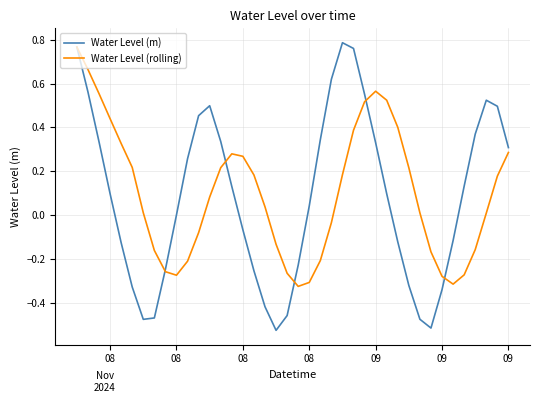

Which series has the largest range (max minus min)?

Water Level (m)